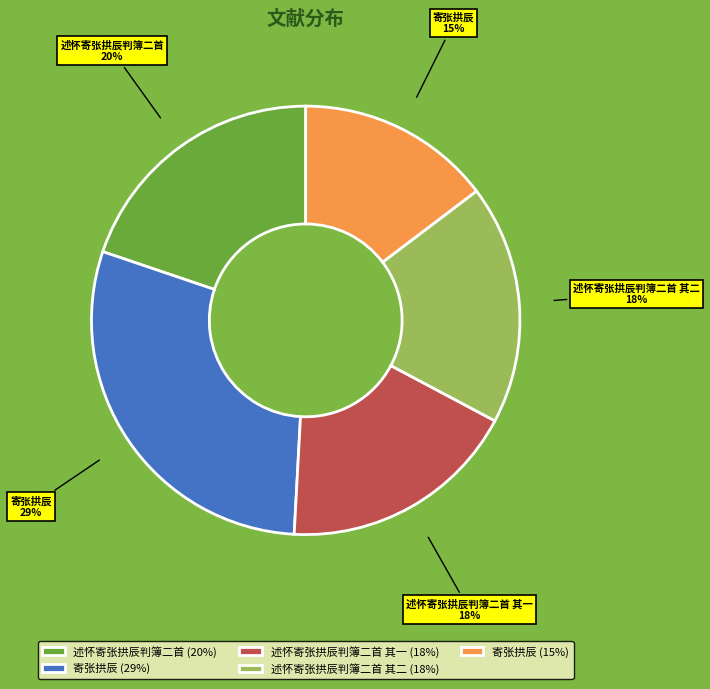

The 寄张拱辰 (29%) slice represents 24% of the pie. True or false?

False